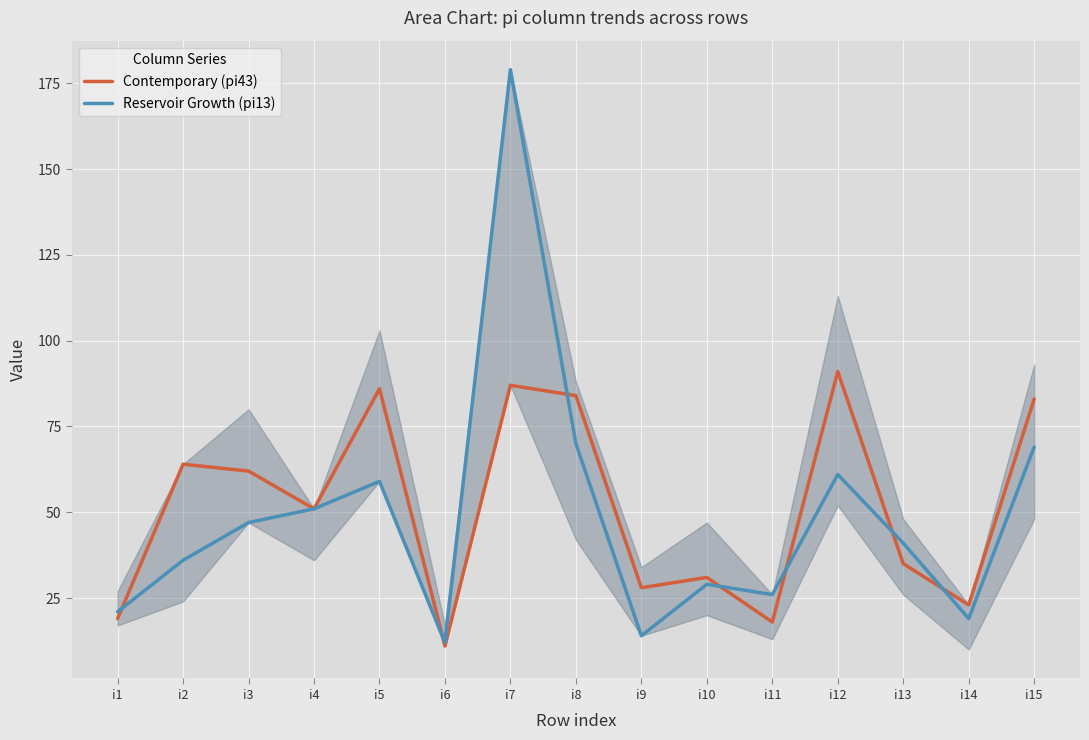

True or false: Contemporary (pi43) has a value of 18 at i11.

True